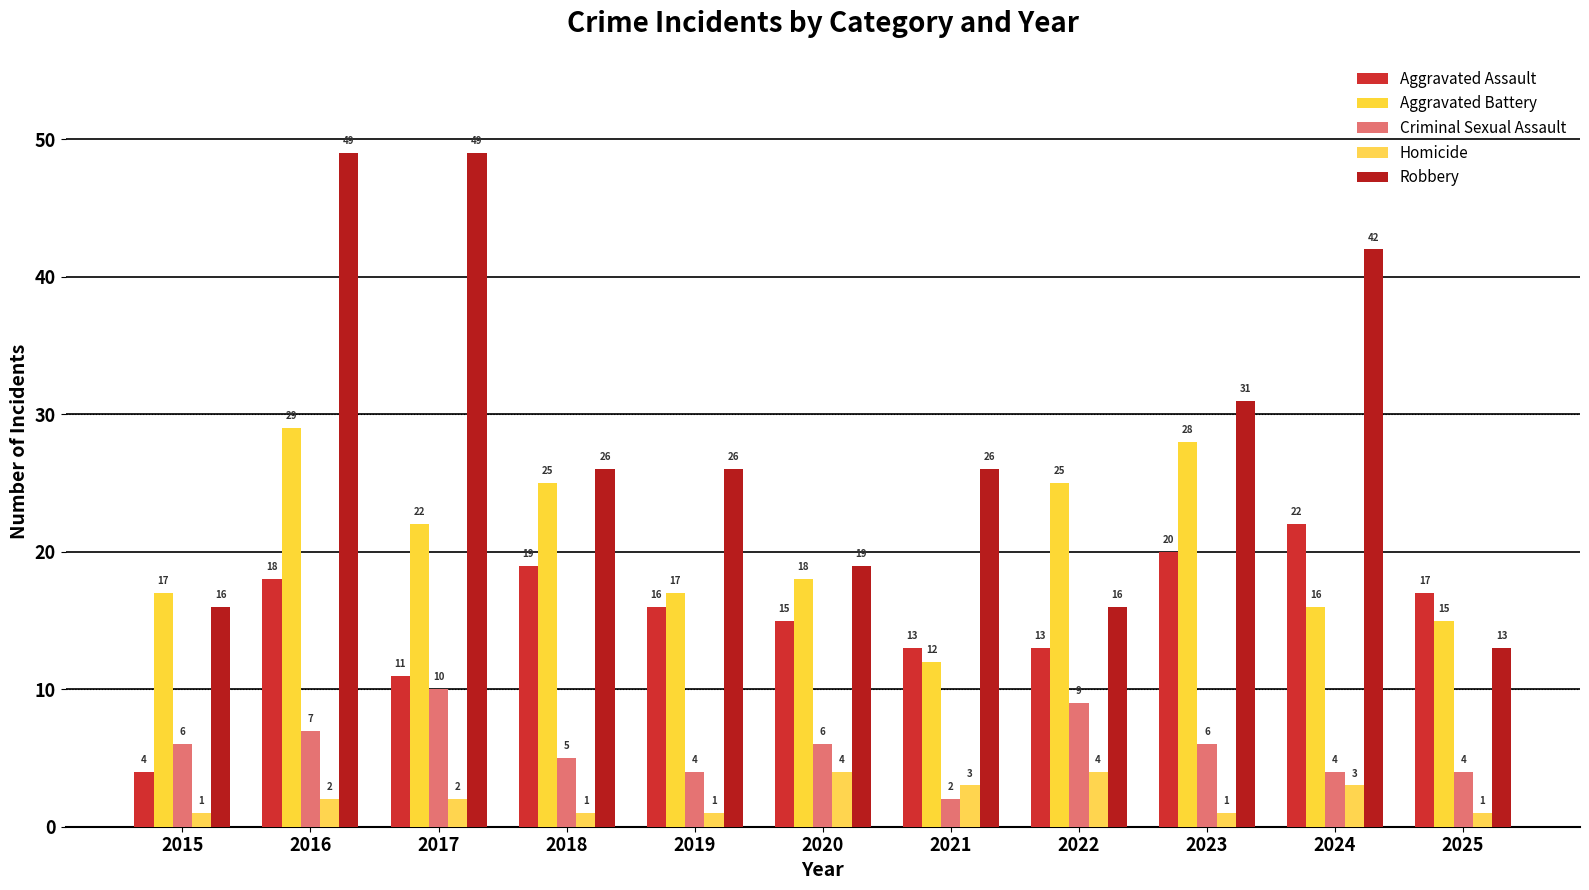

True or false: Aggravated Battery has a value of 6 at 2020.

False